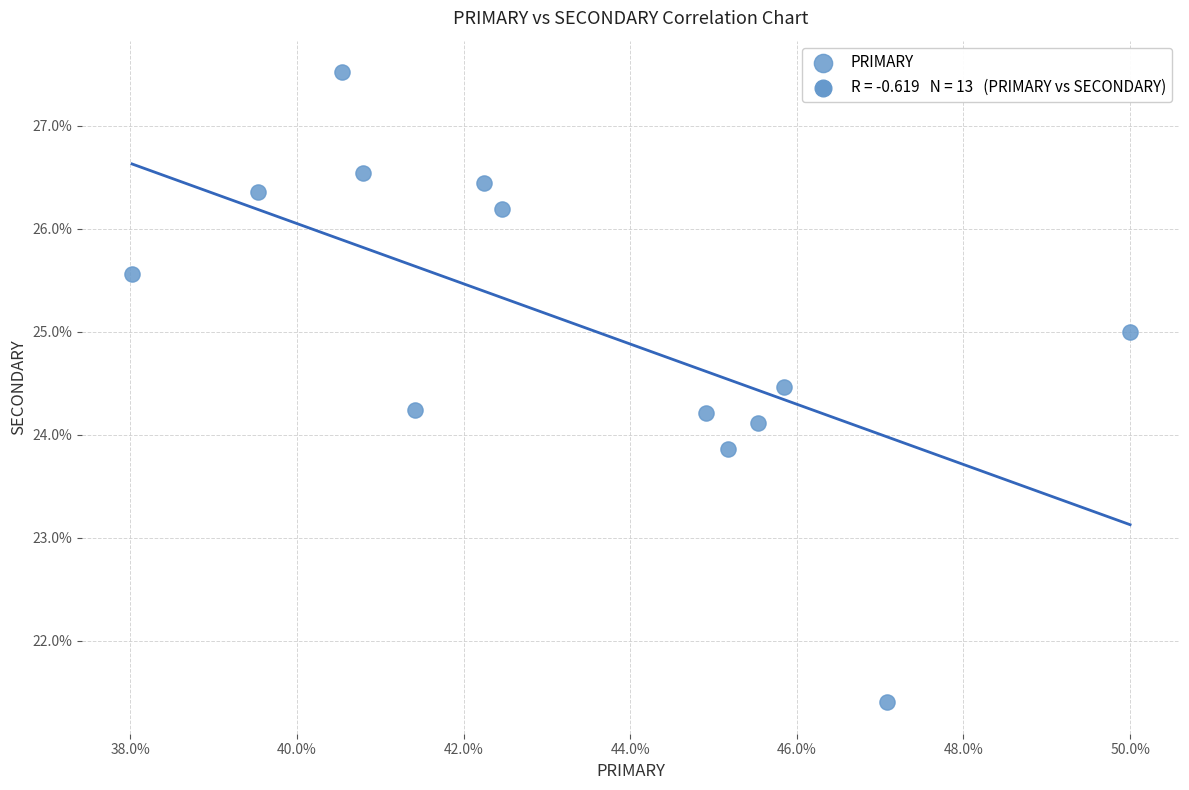

What is the range of Y values (max minus min)?

6.1